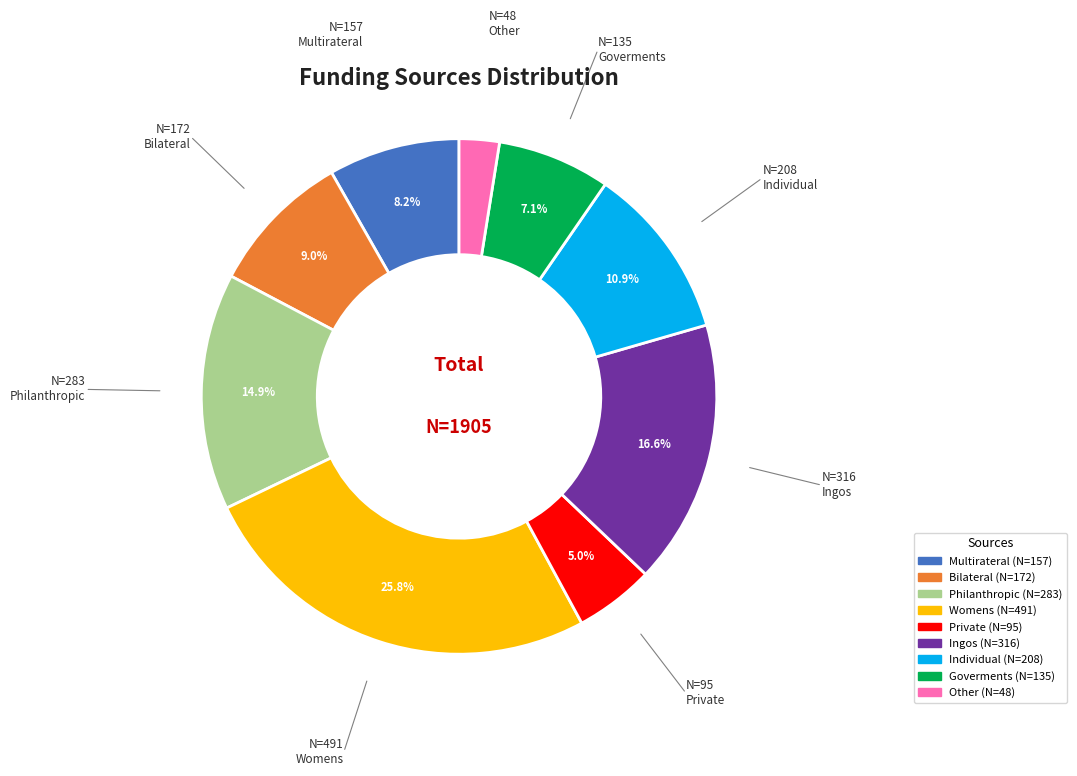

Between Bilateral and Goverments, which is larger?

Bilateral